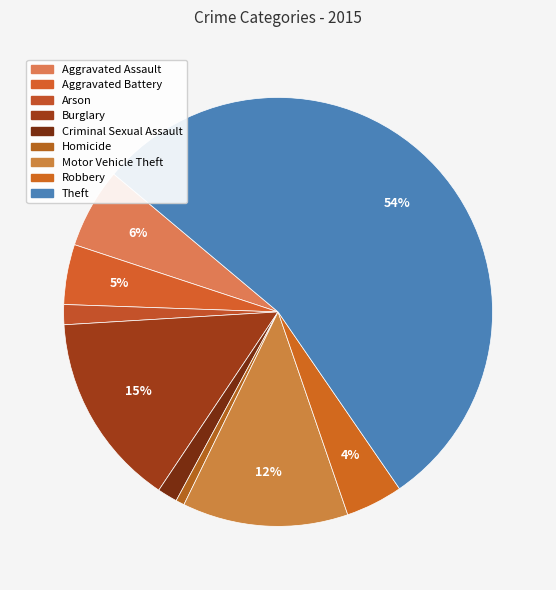

To the nearest percent, what is the average slice percentage?

11%